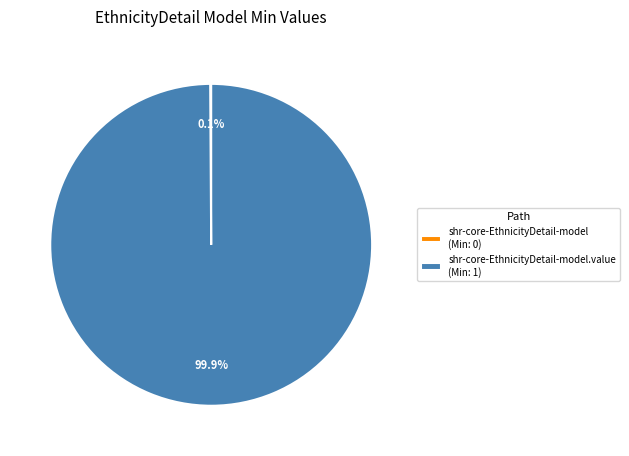

Is there any slice that represents more than half of the pie?

Yes